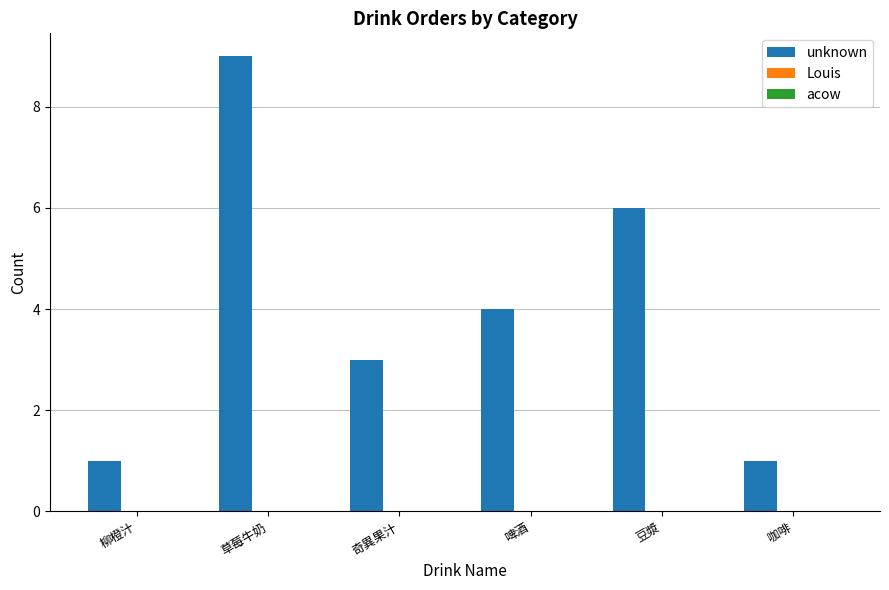

What is the sum of the values at 奇異果汁 and 啤酒?

7